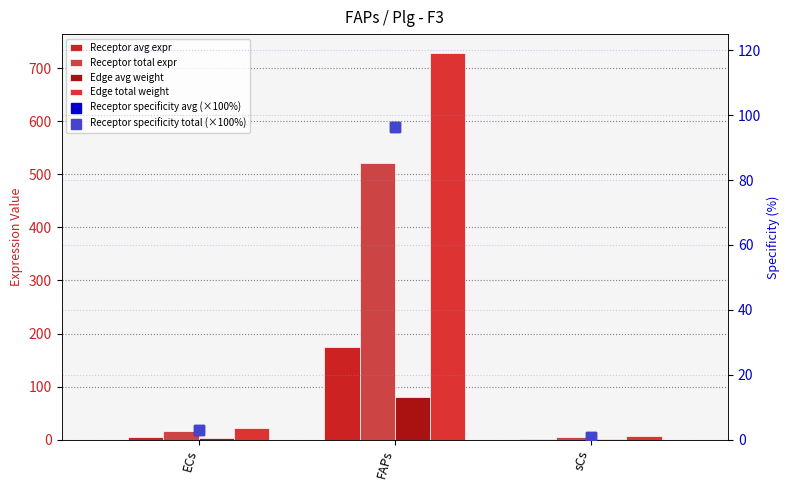

What is the label of the 3rd bar from the right?

ECs